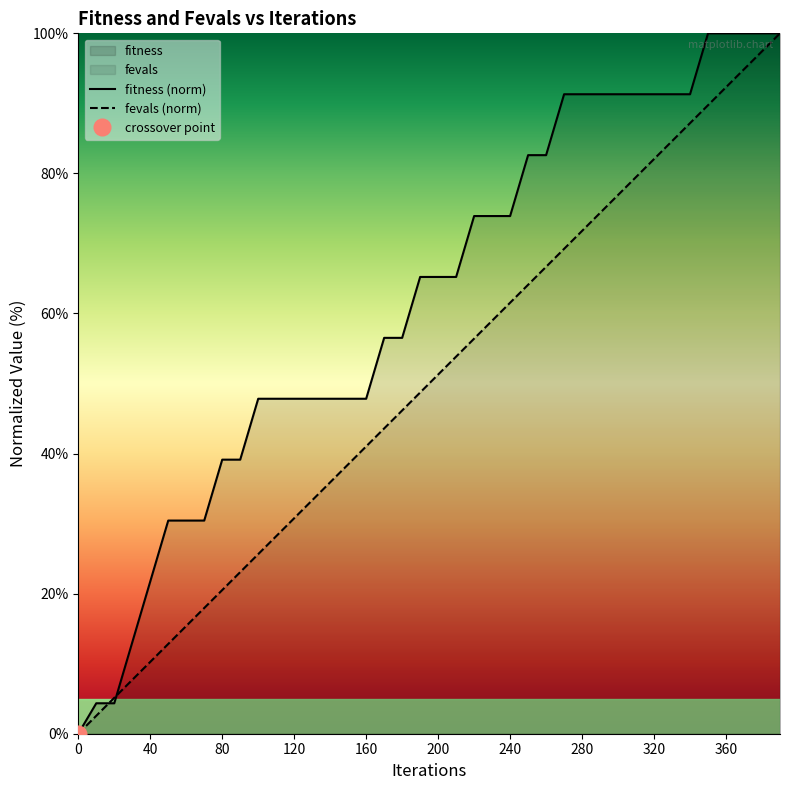

What is the sum of the fevals values at 140 and 210?

89.7